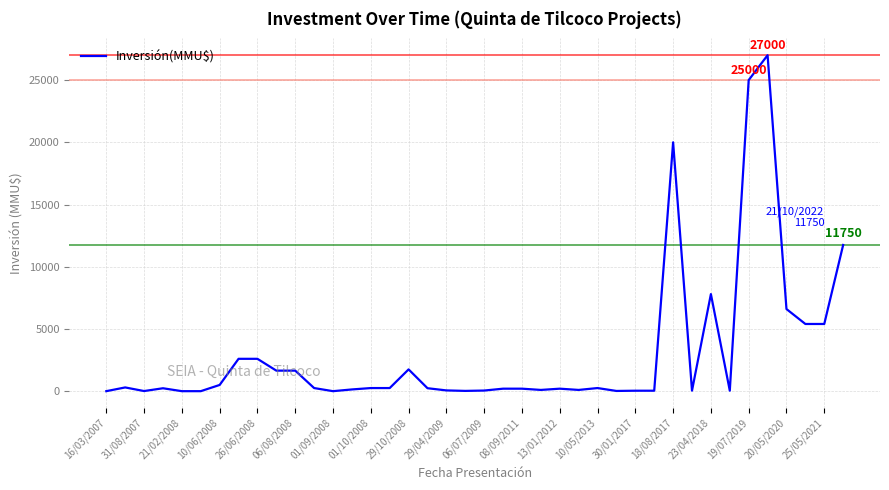

What is the maximum value shown in the chart?

27000